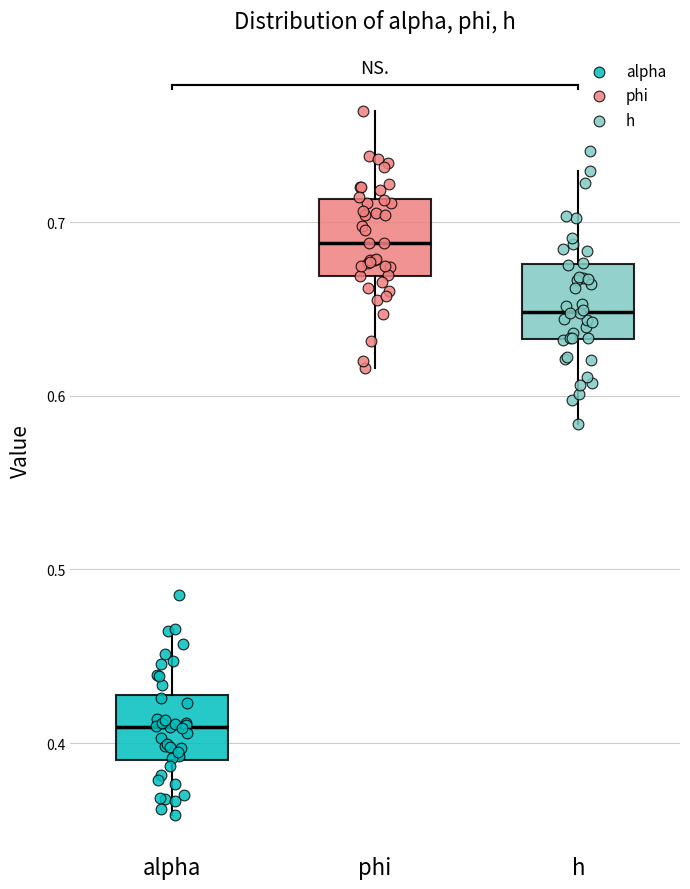

Where does the lower whisker of the box for h end on the y-axis? The values are not printed on the chart, so give them approximately, as read against the axis.

0.58